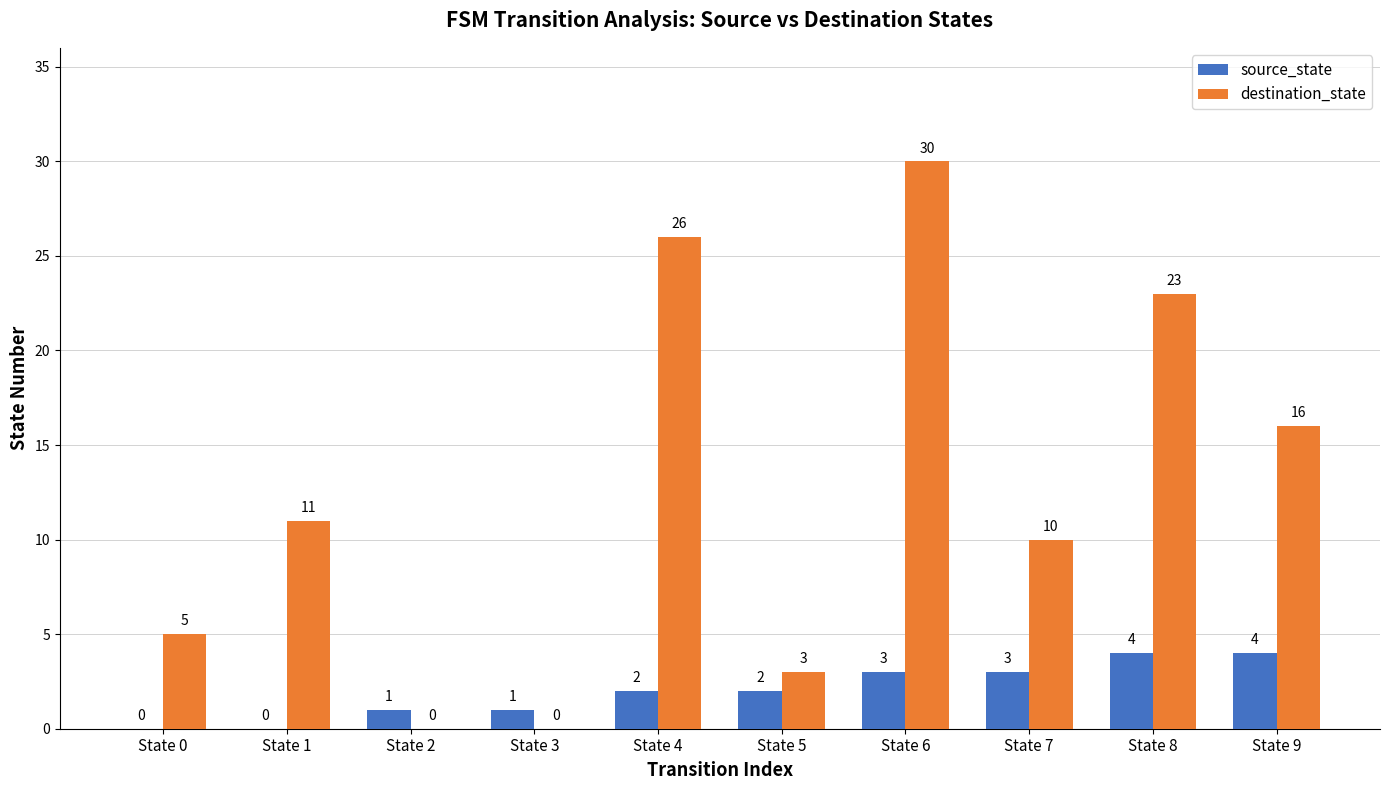

What is the difference between the destination_state values at State 5 and State 2?

3